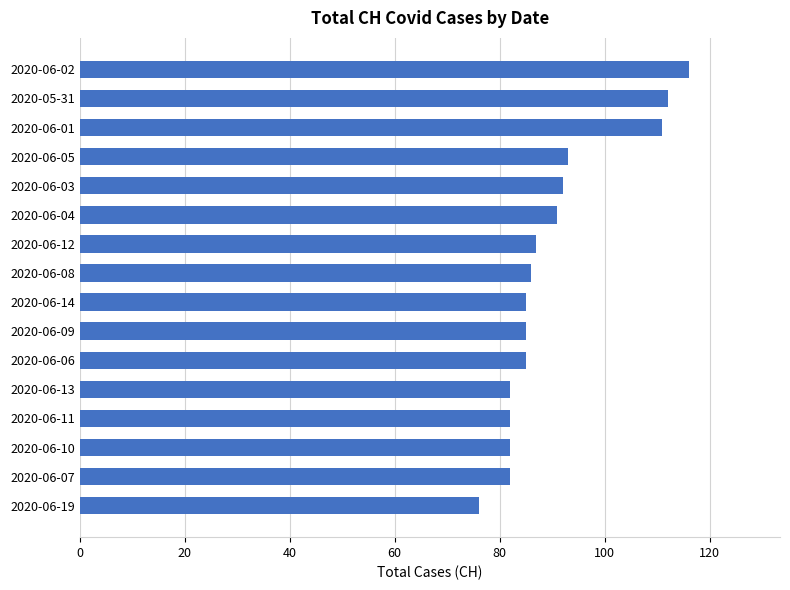

What is the difference between the second highest and minimum values?

36